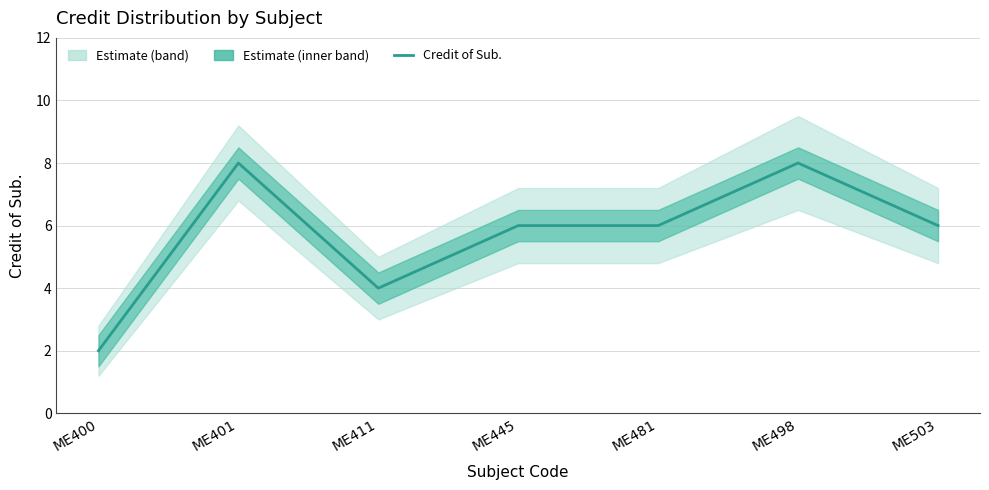

At which category does the data reach its first local peak?

ME401